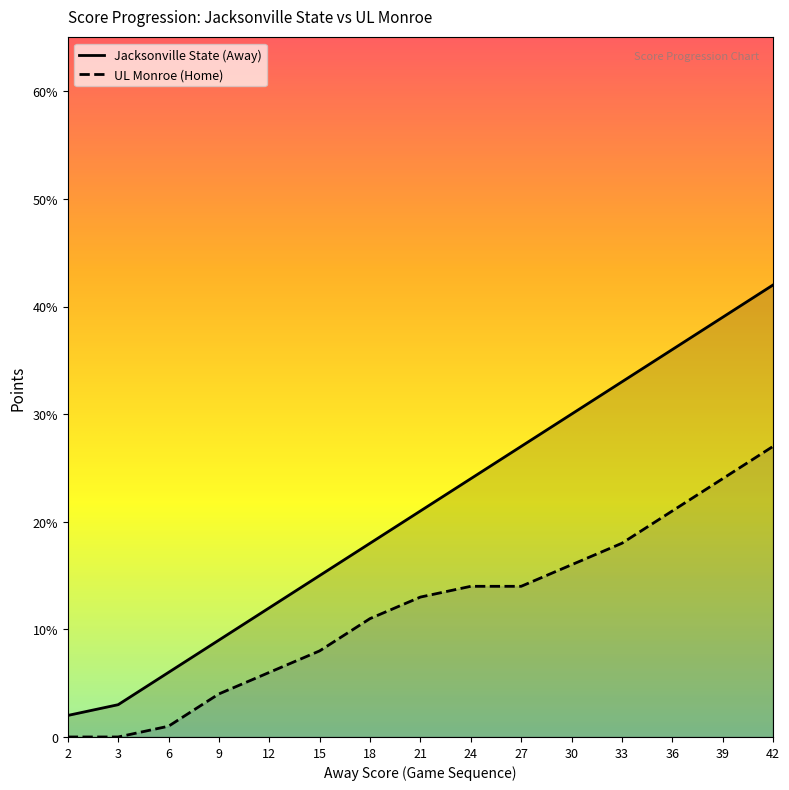

What are all the series names shown in the legend?

Jacksonville State (Away), UL Monroe (Home)